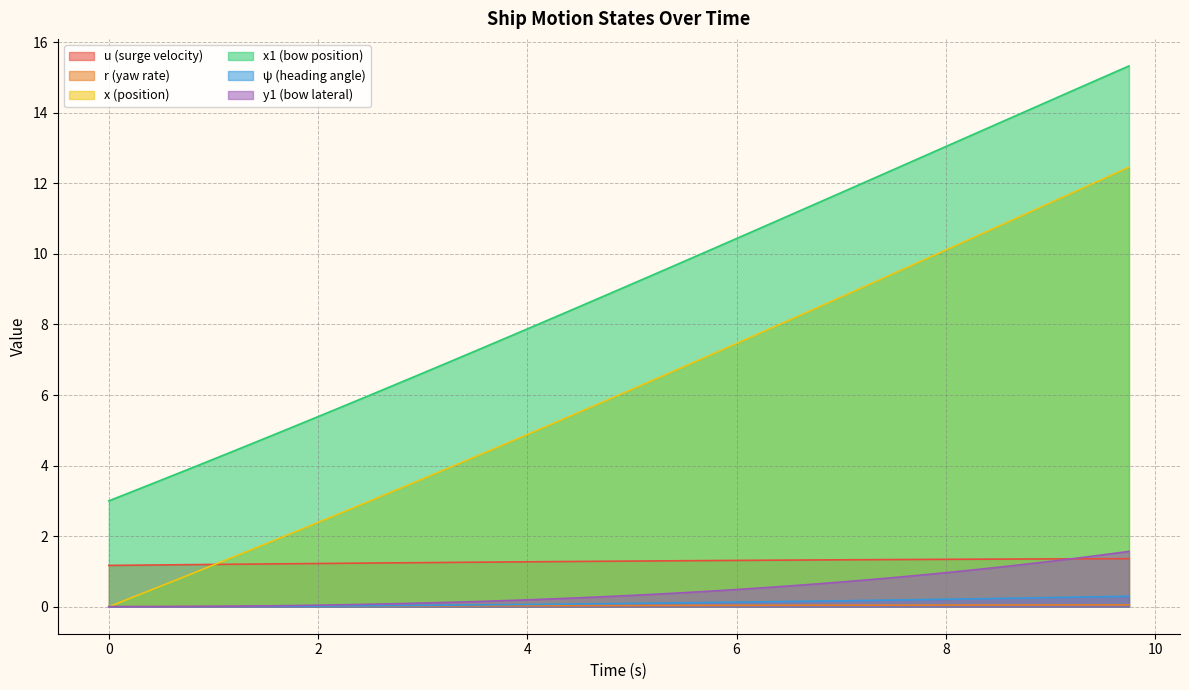

List the labels in order of r value, largest first.

9.75, 9.5, 9.25, 9.0, 8.75, 8.5, 8.25, 8.0, 7.75, 7.5, 7.25, 7.0, 6.75, 6.5, 6.25, 6.0, 5.75, 5.5, 5.25, 5.0, 4.75, 4.5, 4.25, 4.0, 3.75, 3.5, 3.25, 3.0, 2.75, 2.5, 2.25, 2.0, 1.75, 1.5, 1.25, 1.0, 0.75, 0.5, 0.25, 0.0